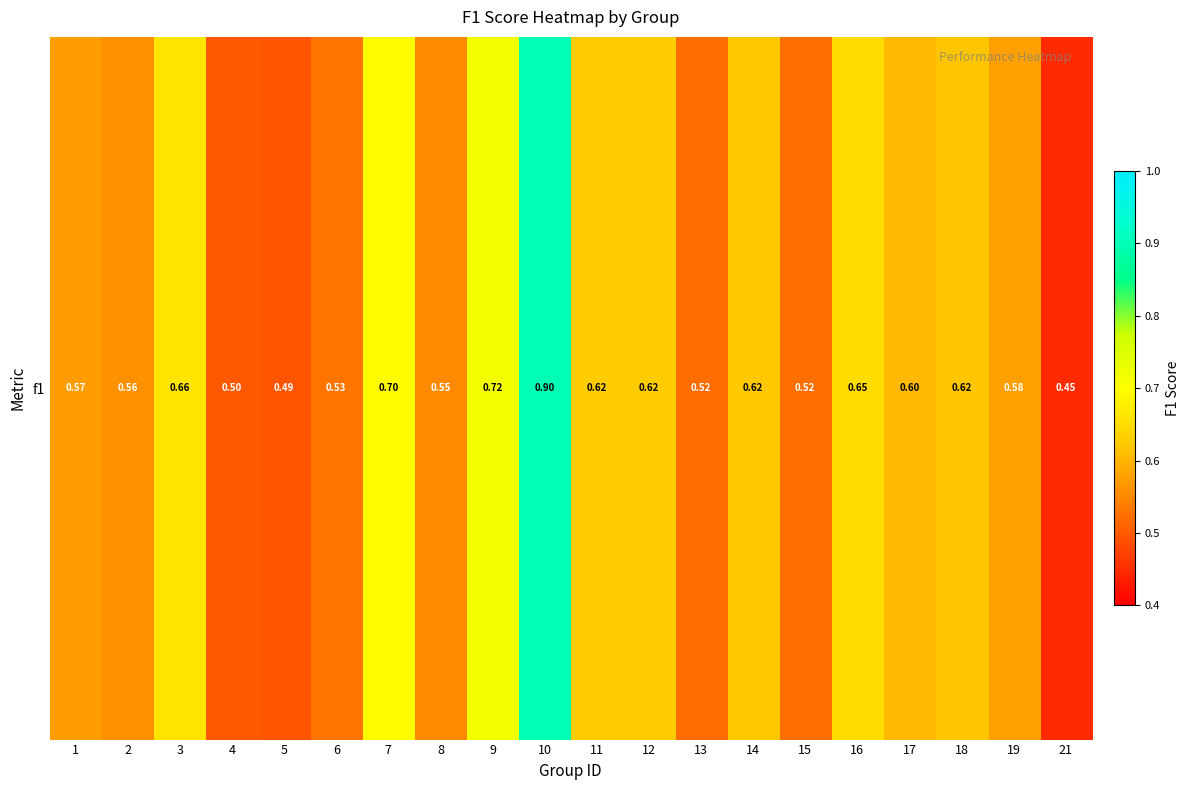

List the labels in order of value, largest first.

10, 9, 7, 3, 16, 11, 12, 14, 18, 17, 19, 1, 2, 8, 6, 15, 13, 4, 5, 21